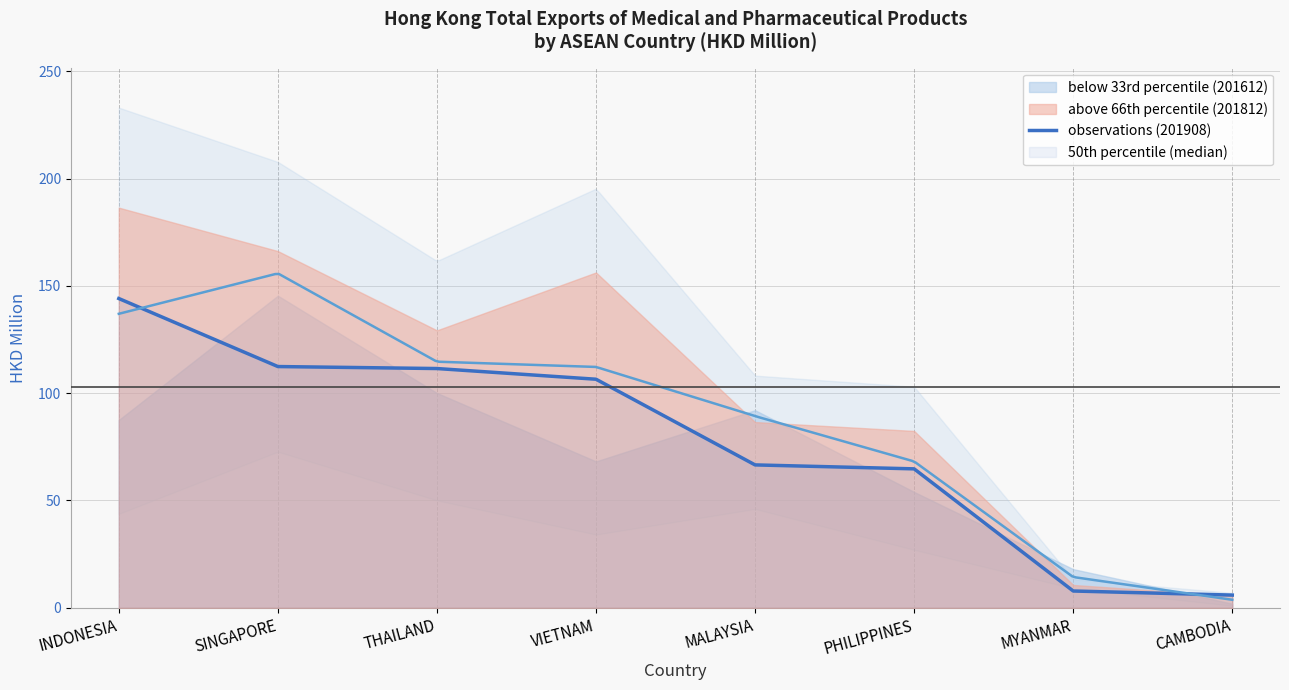

True or false: 201612 has more than 2 interior local peaks.

False